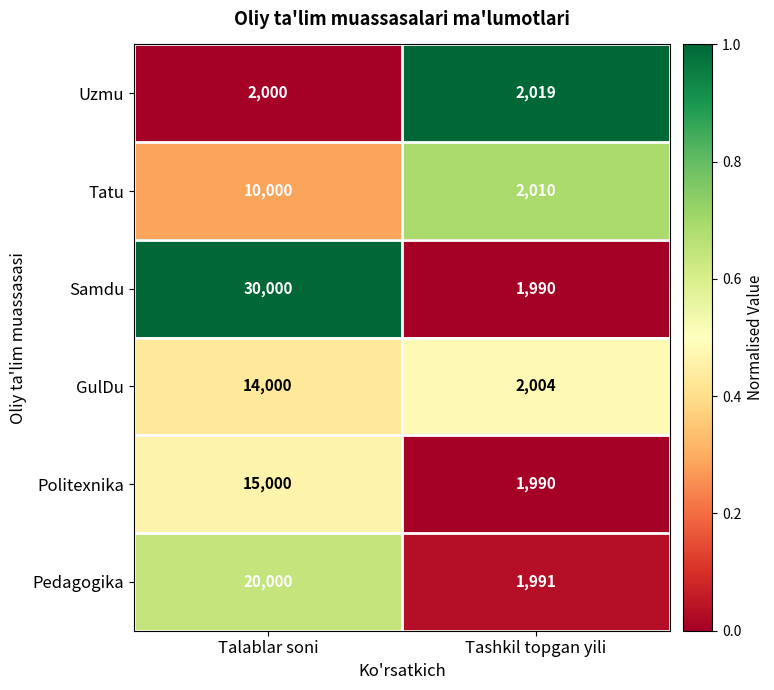

Count the number of data series in this chart.

6